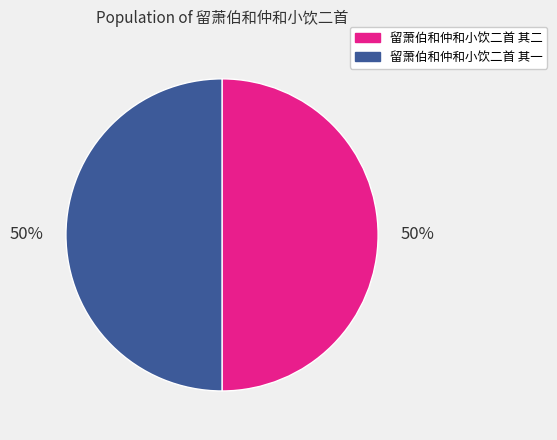

What percentage is the 留萧伯和仲和小饮二首 其二 slice, to the nearest percent?

50%